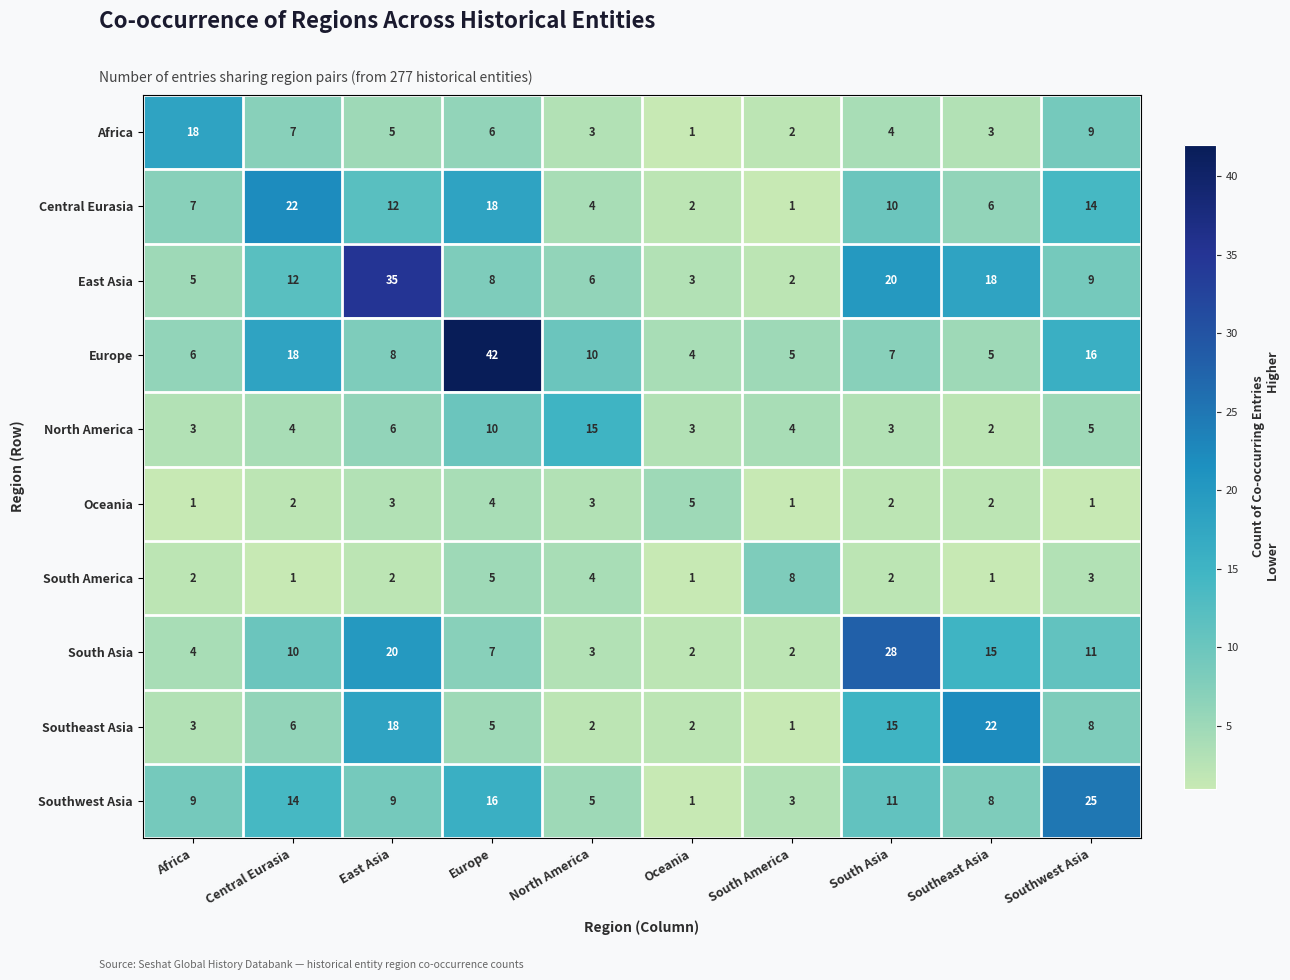

What is the approximate value of Europe at North America, to the nearest 10?

10